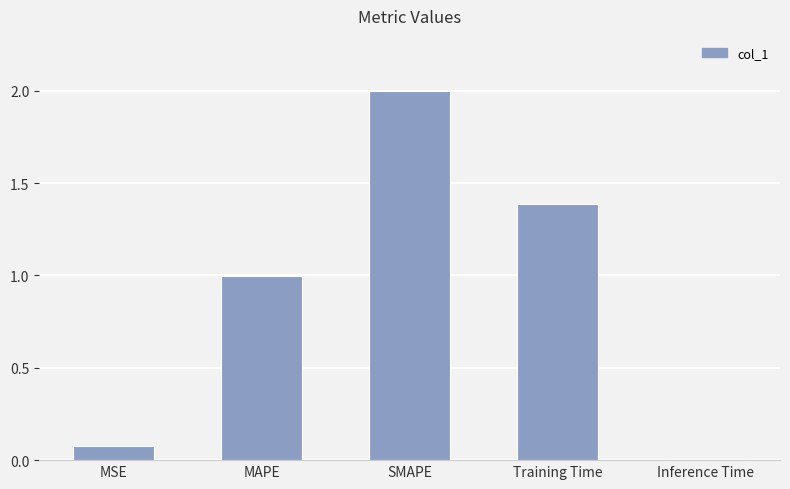

What is the sum of all values?

4.5